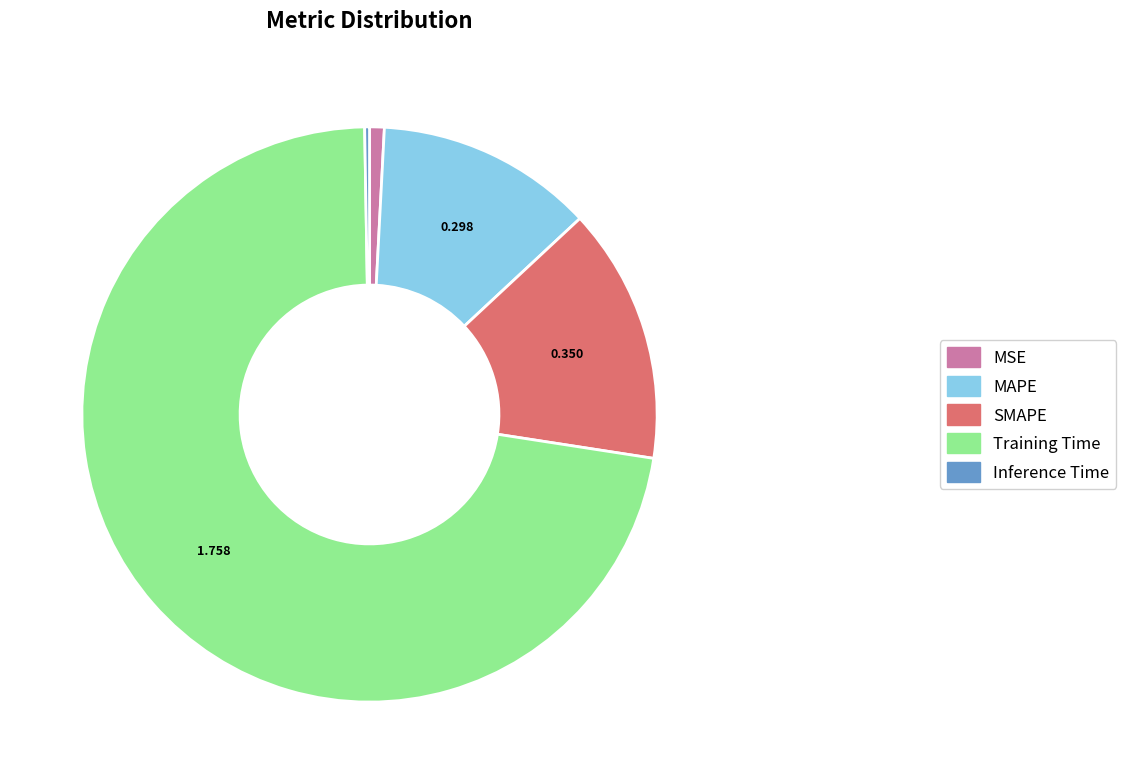

Does Training Time account for over 50% of the chart?

Yes